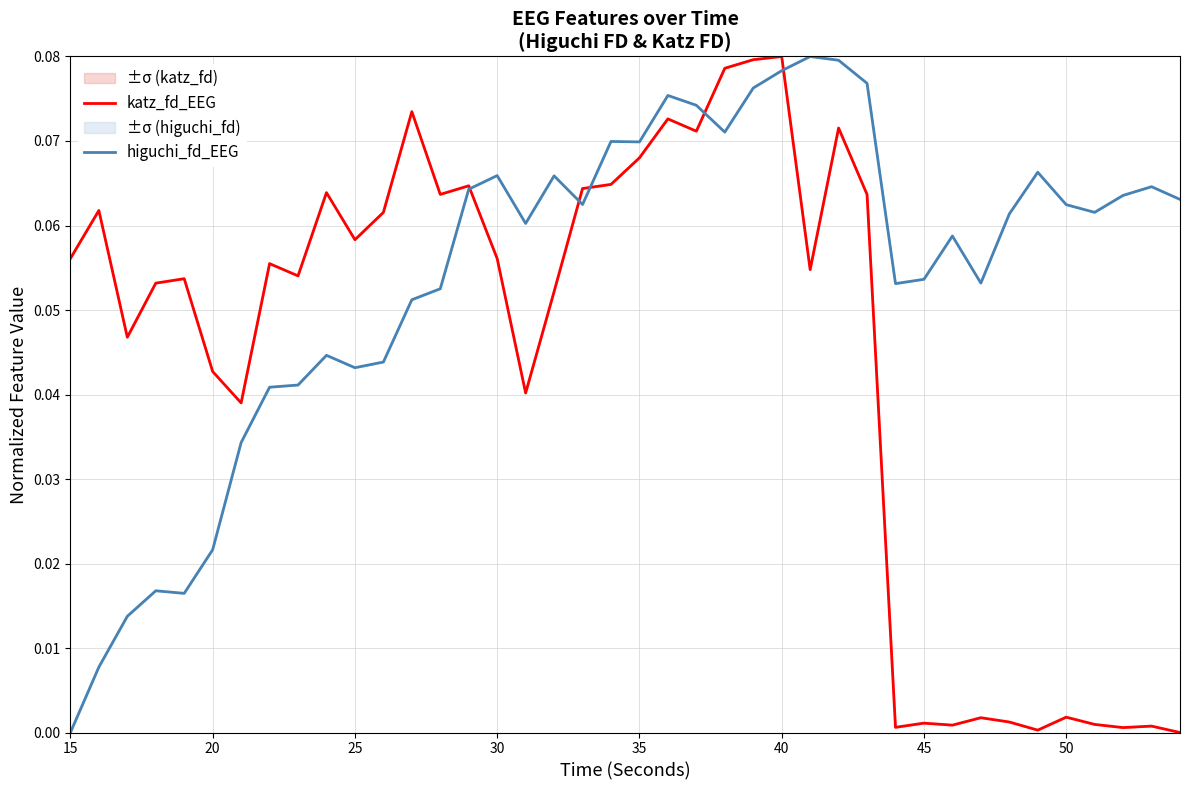

Rank the series by their average value, from highest to lowest.

higuchi_fd_EEG, katz_fd_EEG